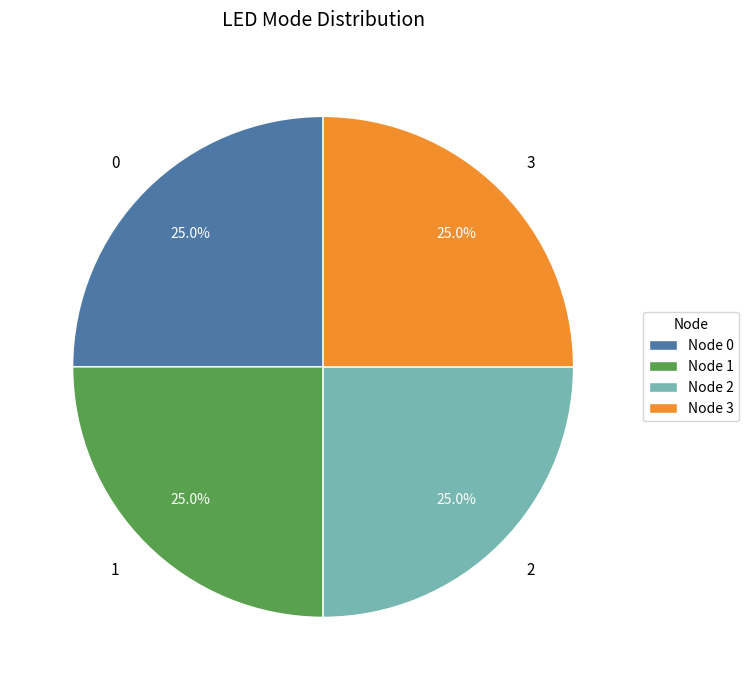

To the nearest percent, what is the average slice percentage?

25%